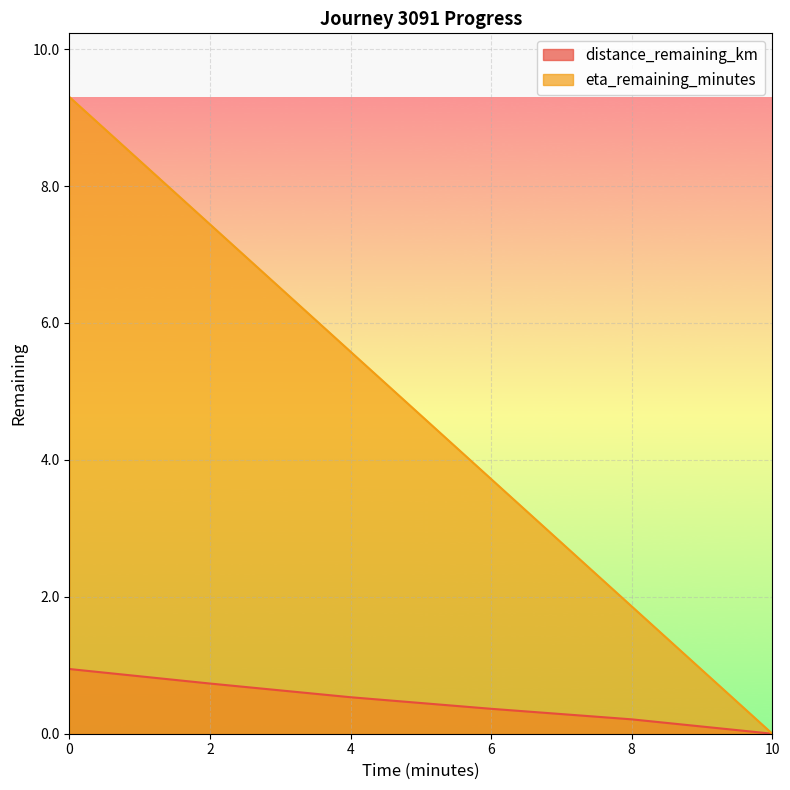

What is the value of the distance_remaining_km point at the 5th from the left?

0.2